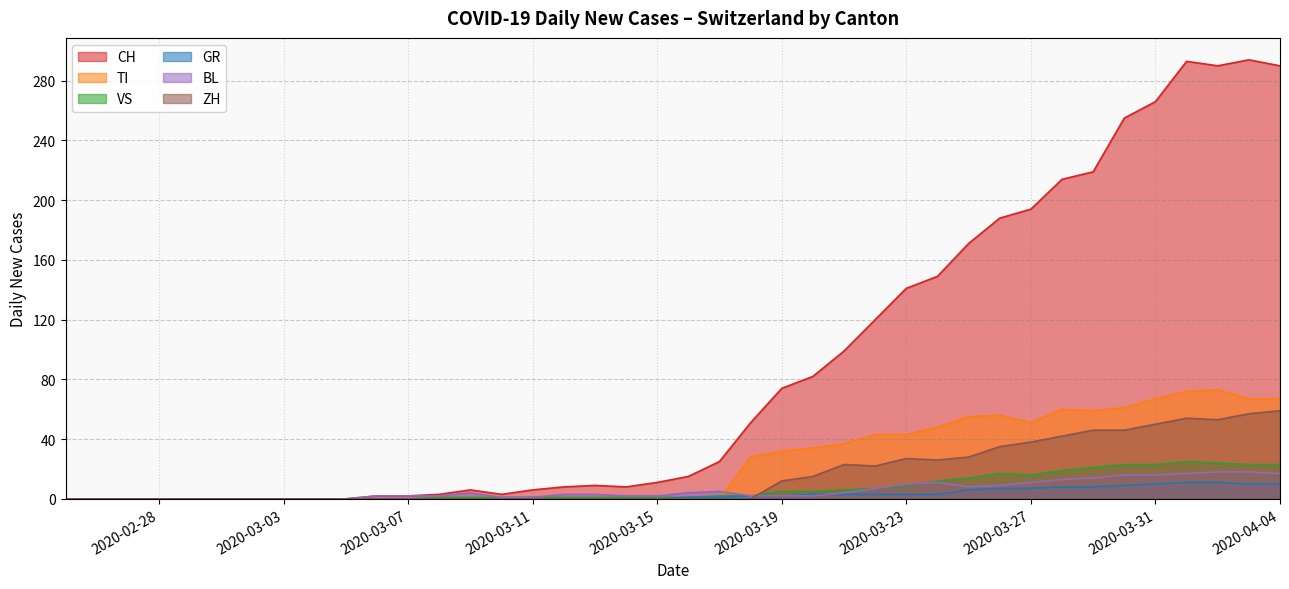

The value of ZH at 2020-03-11 is 0. True or false?

True